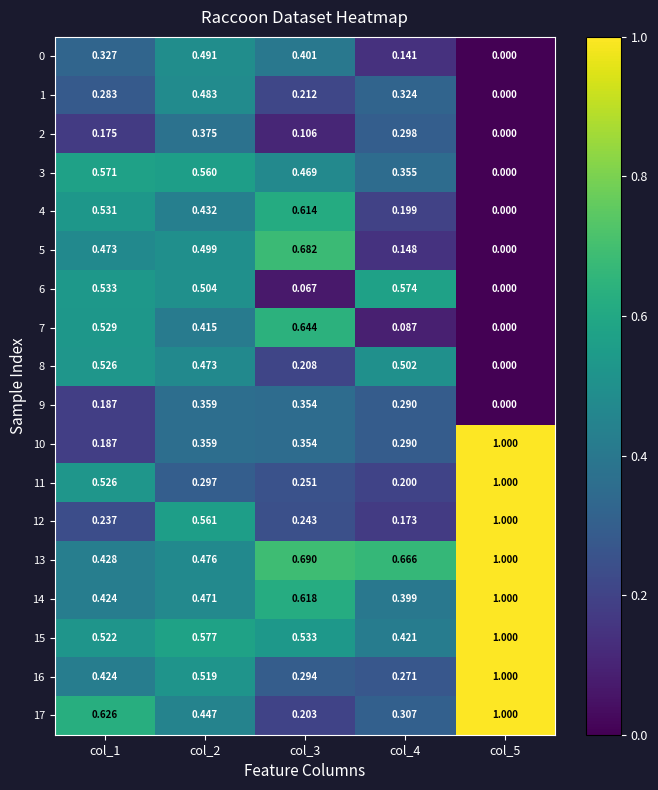

Is the value of 0 at col_2 greater than the value of 9 at col_1?

Yes